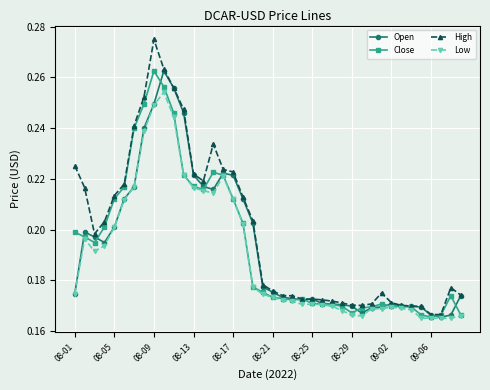

Count the Close values in the range 0 to 1.

40